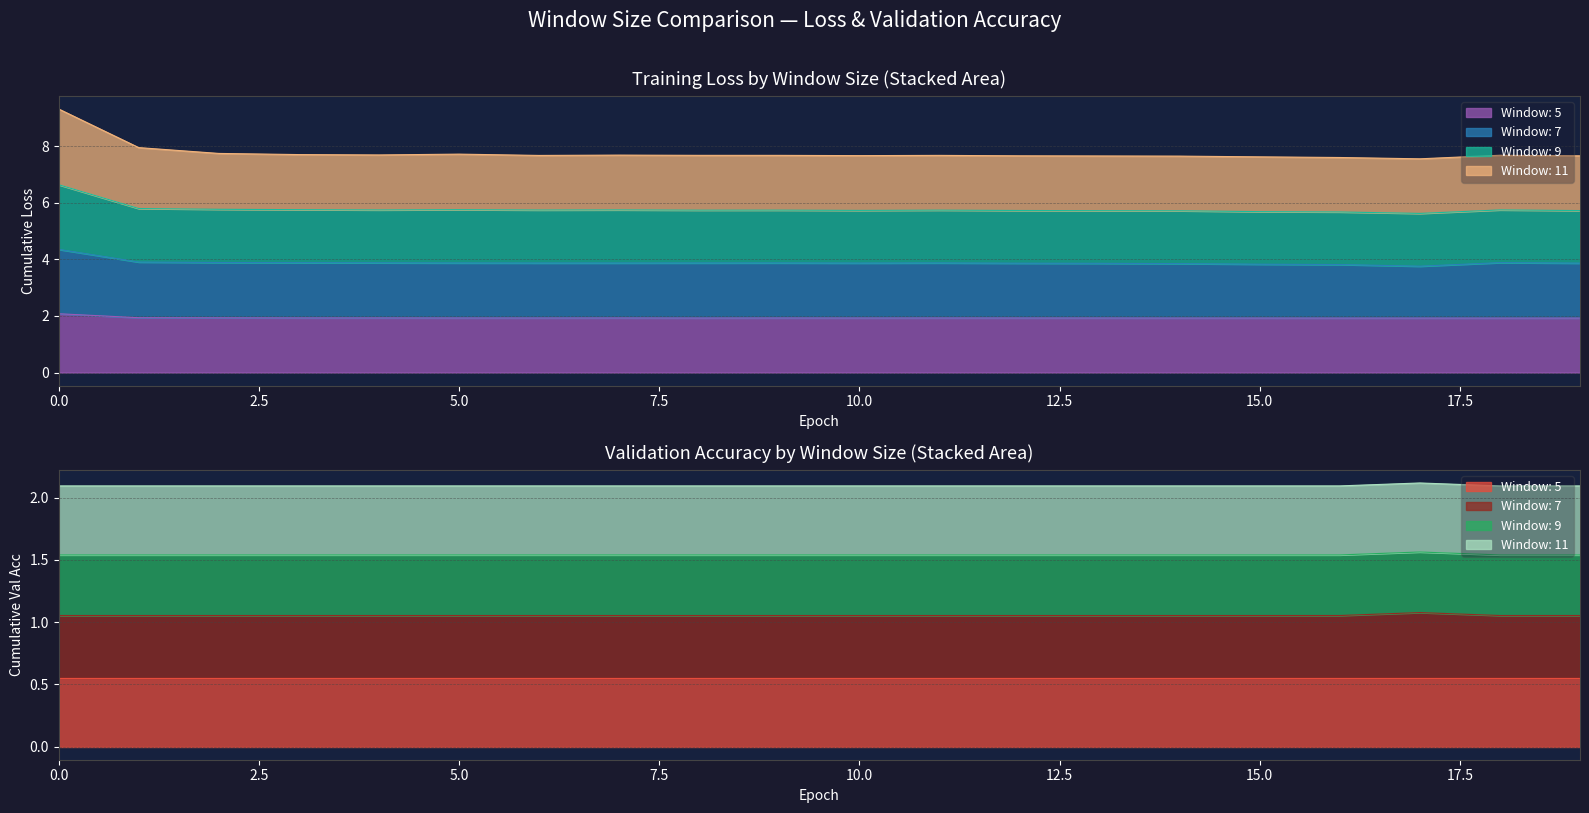

What is the difference between the maximum and minimum values in the Window: 7 series?

0.6